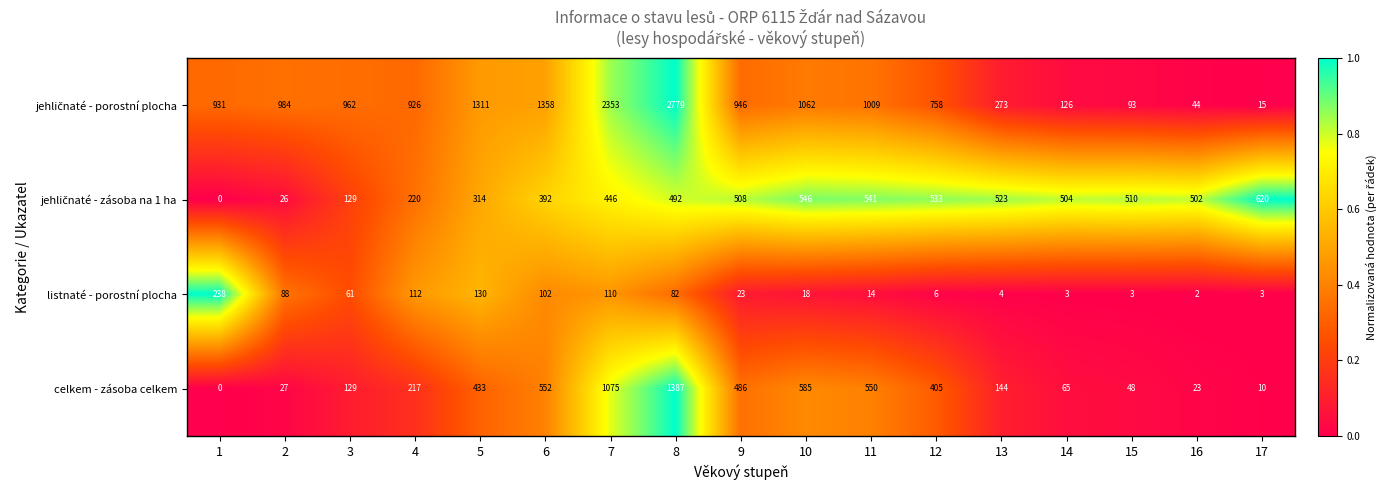

What is the total value across all series at 12?

1702